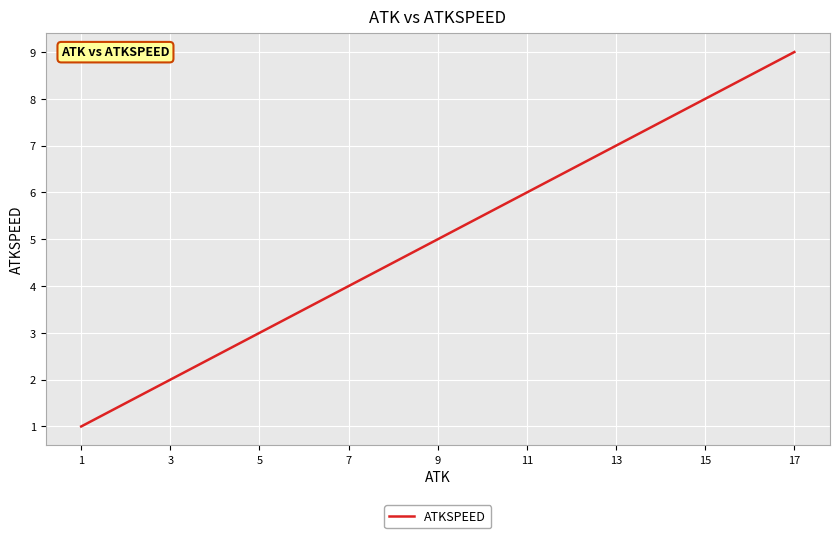

List the labels in order of value, smallest first.

1, 3, 5, 7, 9, 11, 13, 15, 17